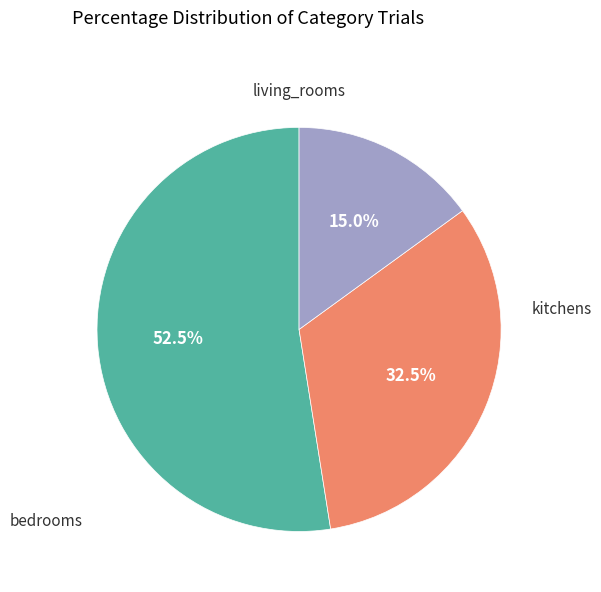

To the nearest percent, what is the difference between the largest and smallest slice percentages?

38%